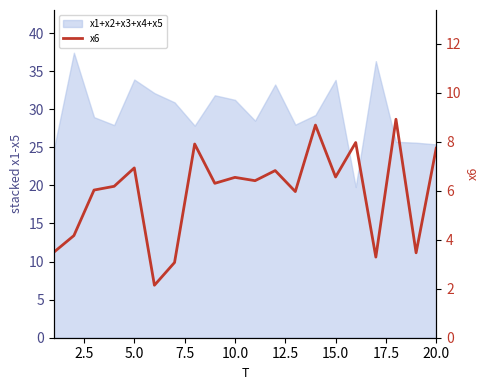

What is the value of the 14th point from the left?

8.7